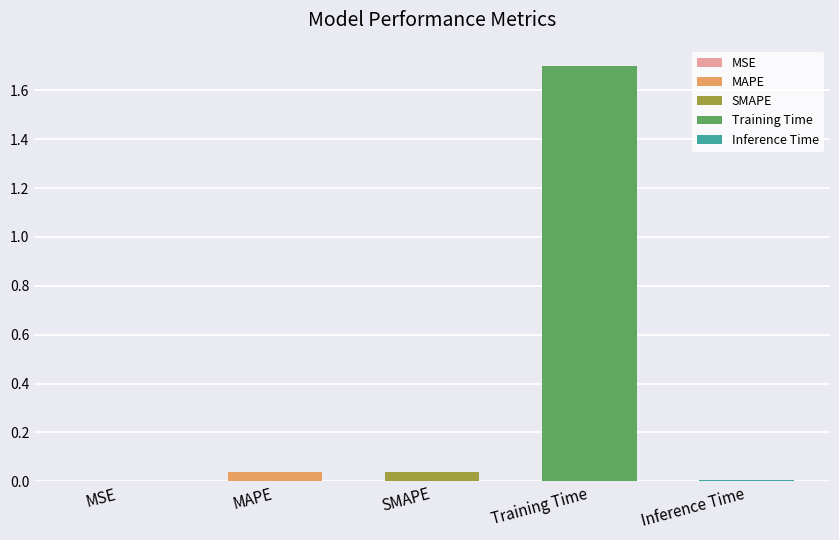

Where is the data nearest to the value 0?

MSE